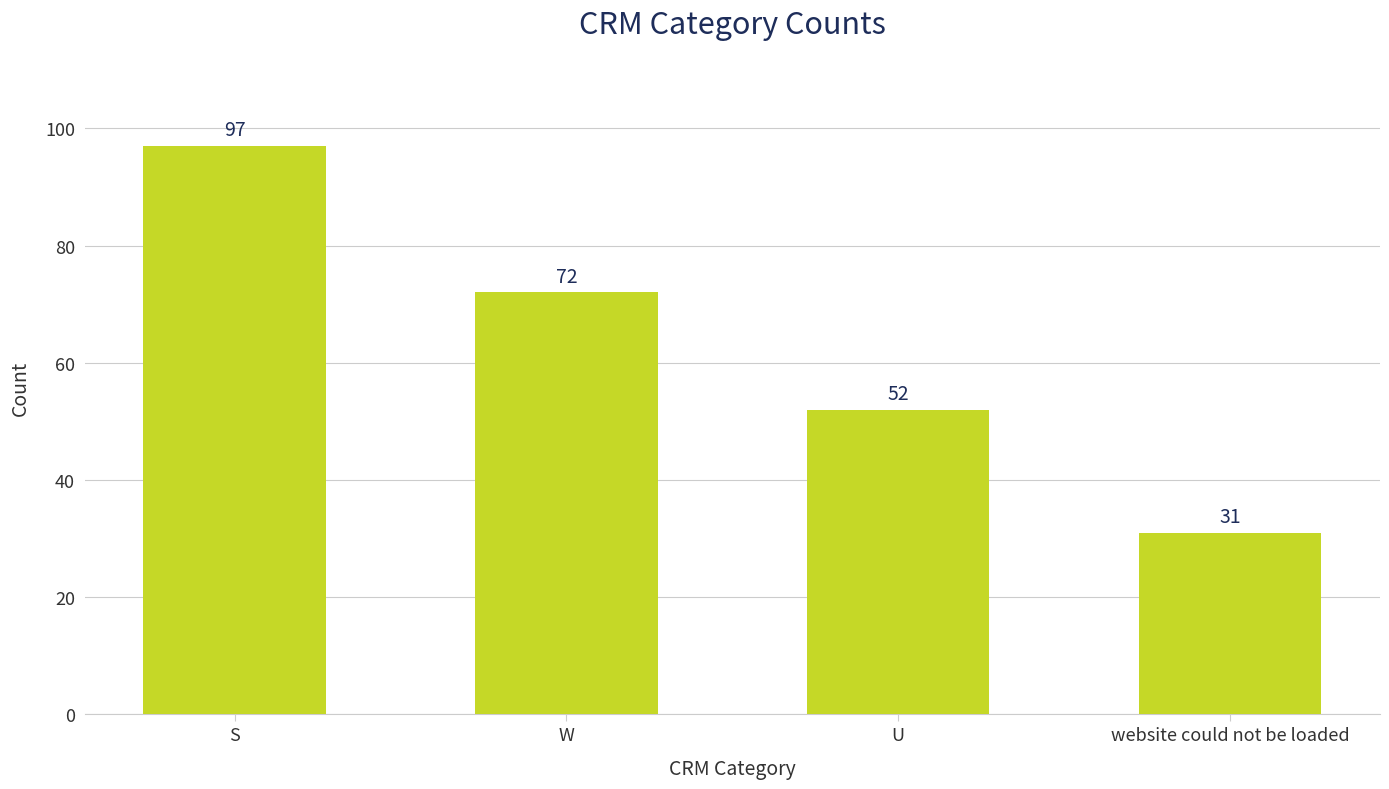

What is the label of the 2nd bar from the left?

W